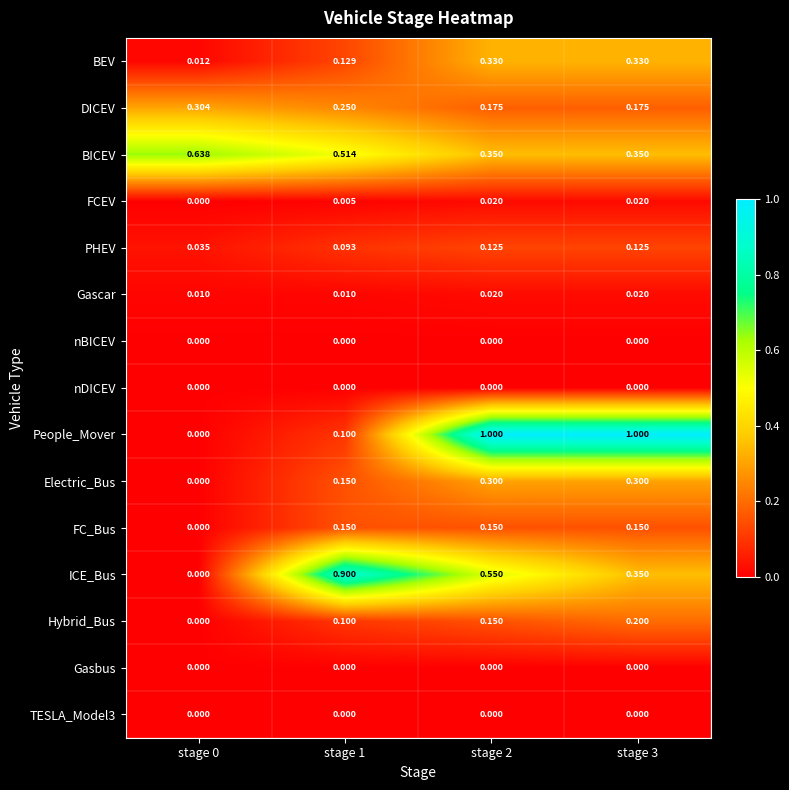

Which series has the largest total across all categories?

People_Mover